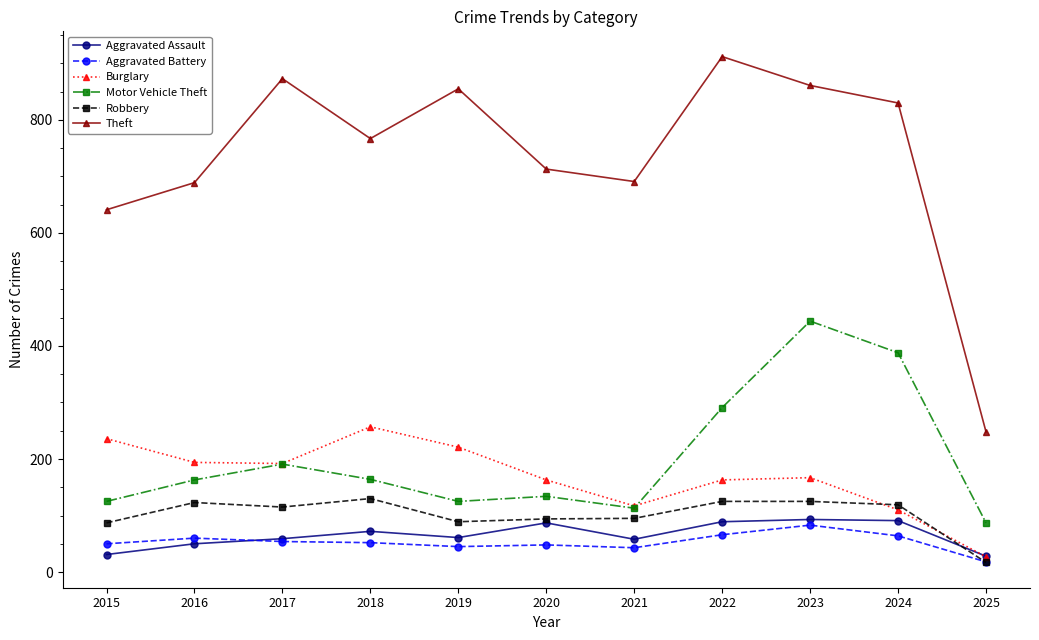

What is the spread (max minus min) of values at 2024?

766